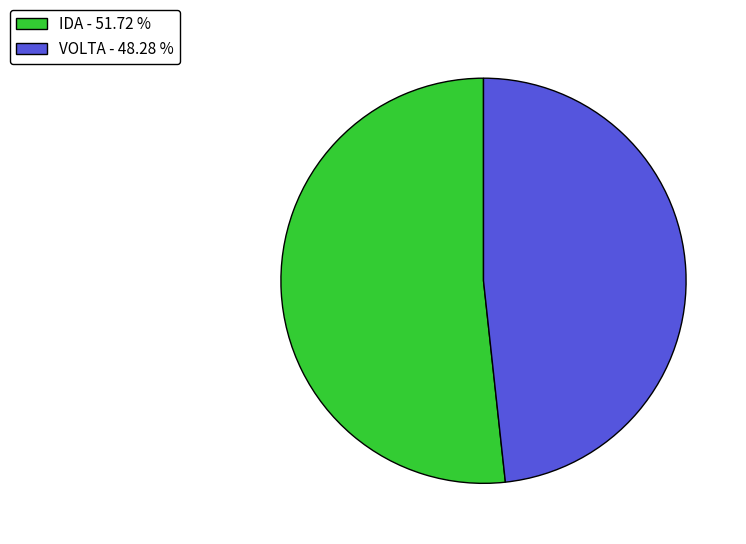

Which category accounts for the majority?

IDA